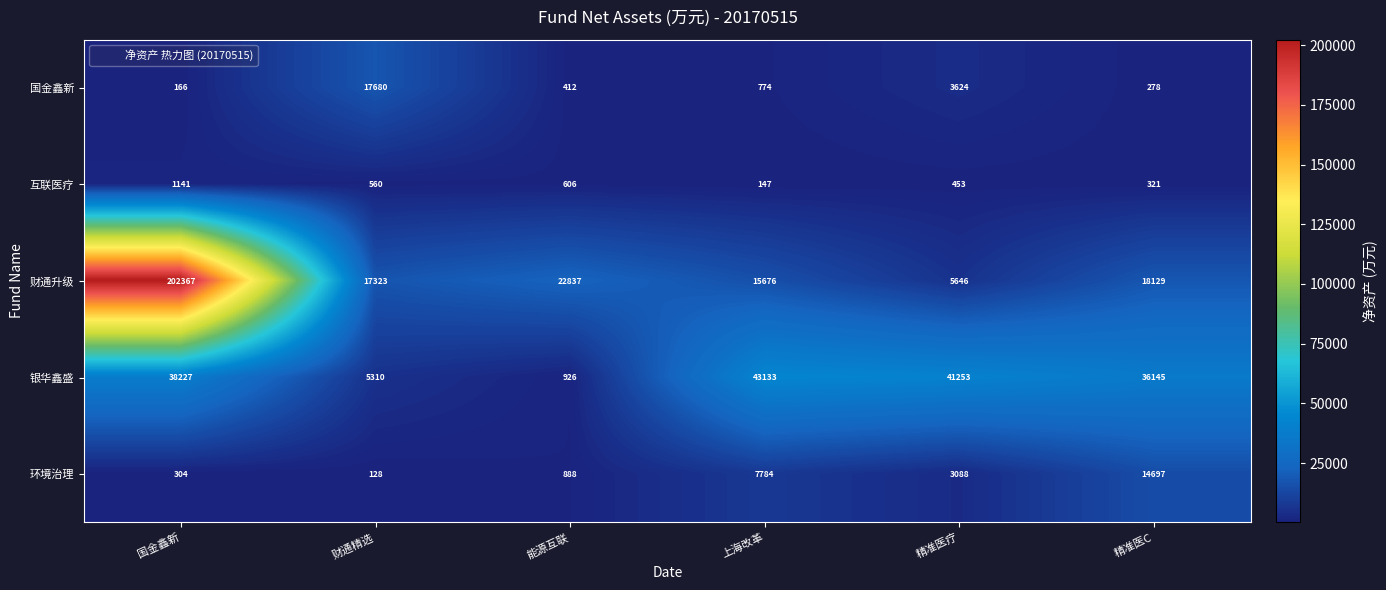

How many series are shown in this chart?

5